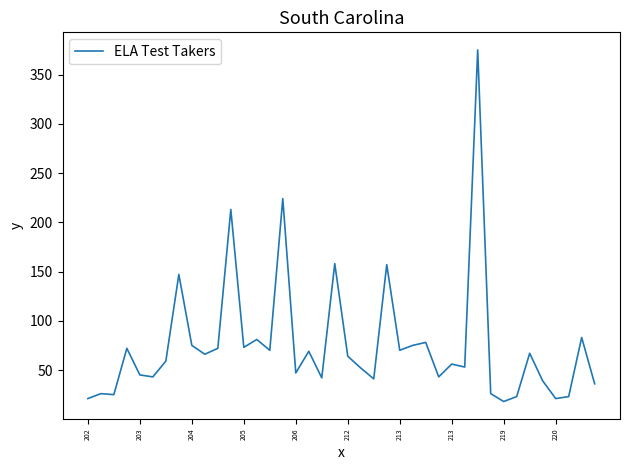

Is this an area chart (filled region under the line)?

No